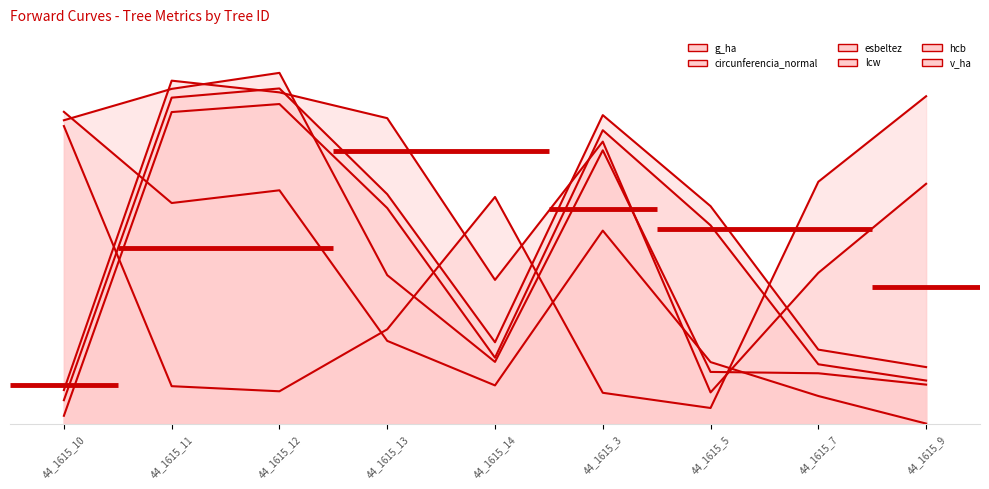

Reading left to right, what are all the values shown in this chart?

g_ha: 44_1615_10=80.0	44_1615_11=56.6	44_1615_12=59.9	44_1615_13=21.2	44_1615_14=9.8	44_1615_3=49.5	44_1615_5=15.8	44_1615_7=7.1	44_1615_9=0.0
circunferencia_normal: 44_1615_10=2.0	44_1615_11=79.9	44_1615_12=82.0	44_1615_13=55.3	44_1615_14=16.9	44_1615_3=75.3	44_1615_5=50.9	44_1615_7=15.2	44_1615_9=11.0
esbeltez: 44_1615_10=76.3	44_1615_11=9.6	44_1615_12=8.3	44_1615_13=24.2	44_1615_14=58.2	44_1615_3=7.9	44_1615_5=4.0	44_1615_7=62.1	44_1615_9=84.0
lcw: 44_1615_10=6.0	44_1615_11=83.6	44_1615_12=86.0	44_1615_13=58.9	44_1615_14=20.9	44_1615_3=79.2	44_1615_5=55.8	44_1615_7=19.0	44_1615_9=14.5
hcb: 44_1615_10=8.6	44_1615_11=88.0	44_1615_12=85.0	44_1615_13=78.4	44_1615_14=36.9	44_1615_3=72.4	44_1615_5=8.0	44_1615_7=38.7	44_1615_9=61.5
v_ha: 44_1615_10=77.8	44_1615_11=85.9	44_1615_12=90.0	44_1615_13=38.1	44_1615_14=15.8	44_1615_3=70.1	44_1615_5=13.3	44_1615_7=12.9	44_1615_9=10.0